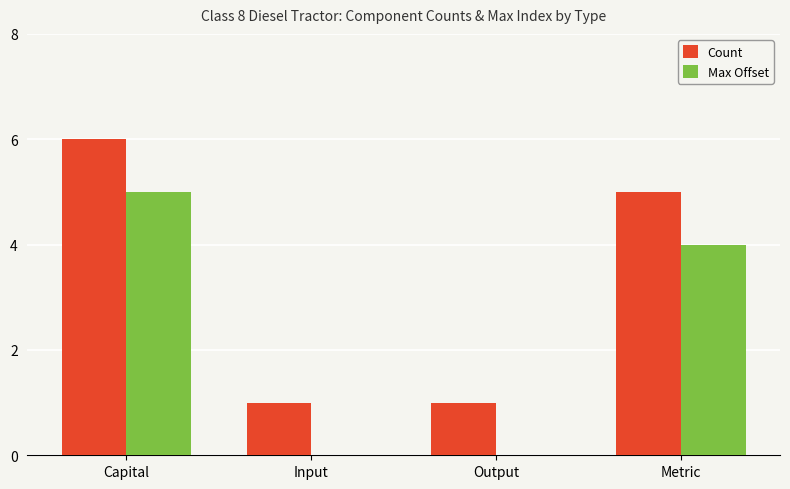

Count the number of data series in this chart.

2